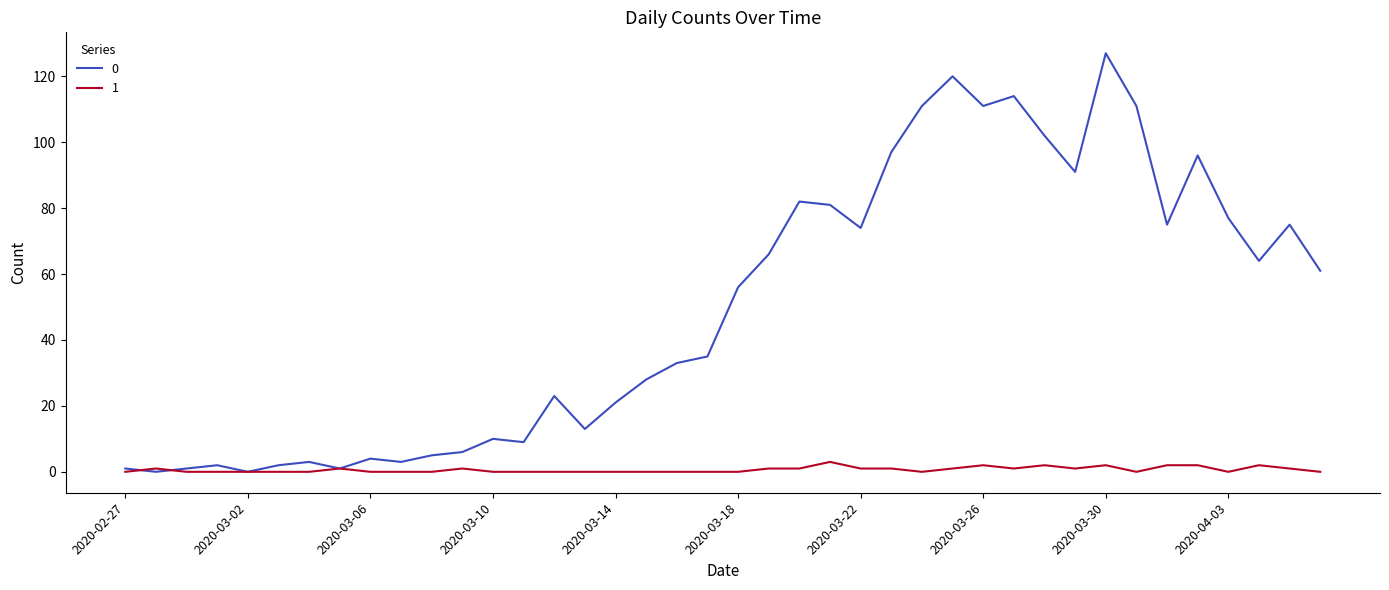

List the series in order of their overall mean, highest first.

0, 1